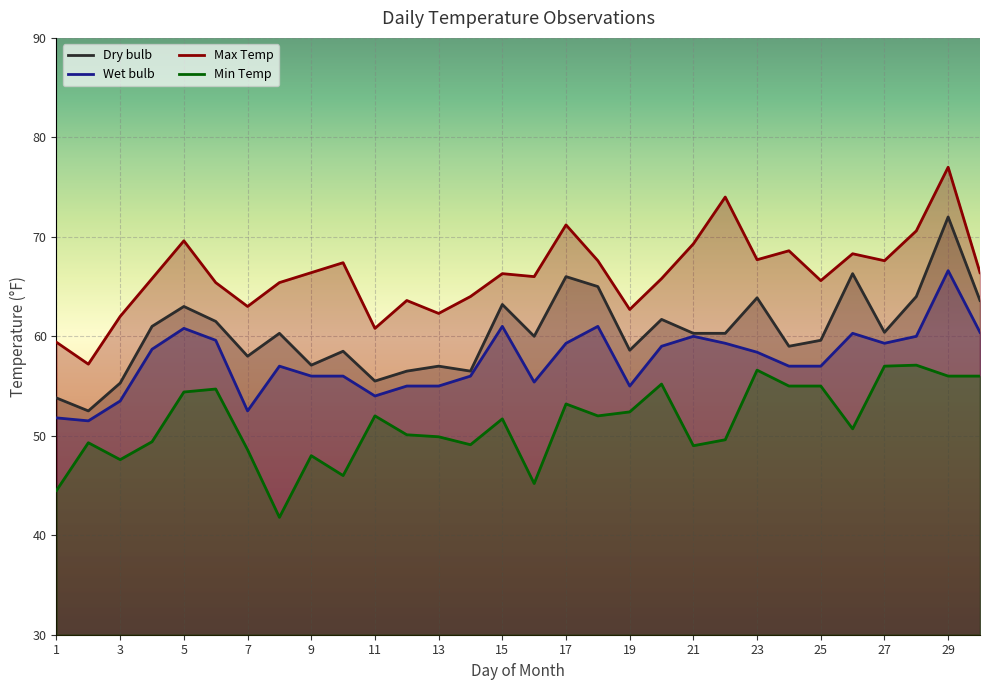

Which series has the largest range (max minus min)?

Max Temp